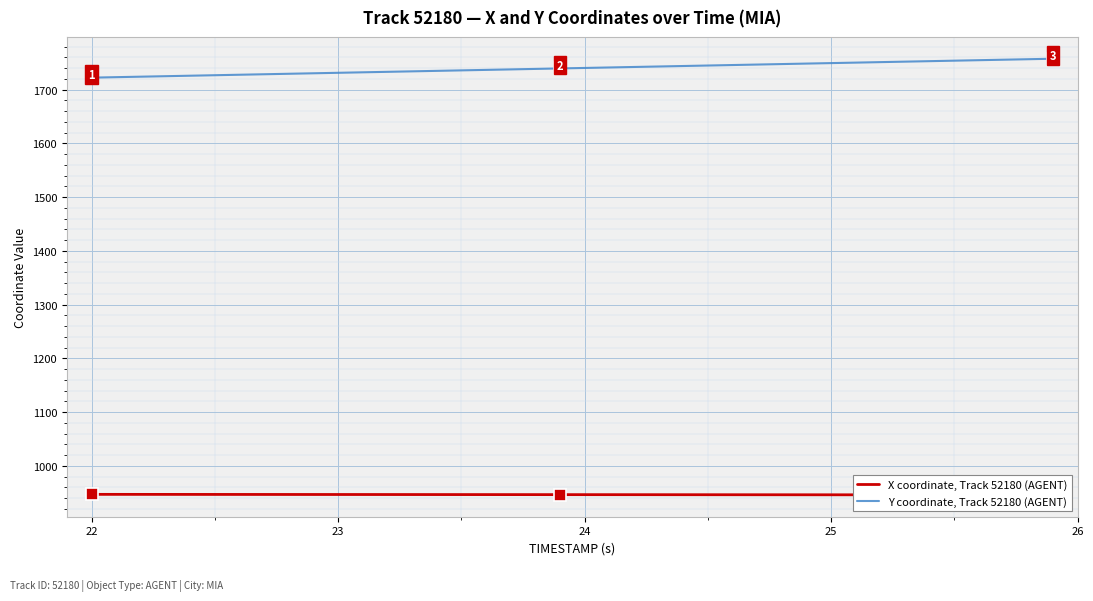

What is the lowest value of the Y coordinate, Track 52180 (AGENT) series?

1722.4